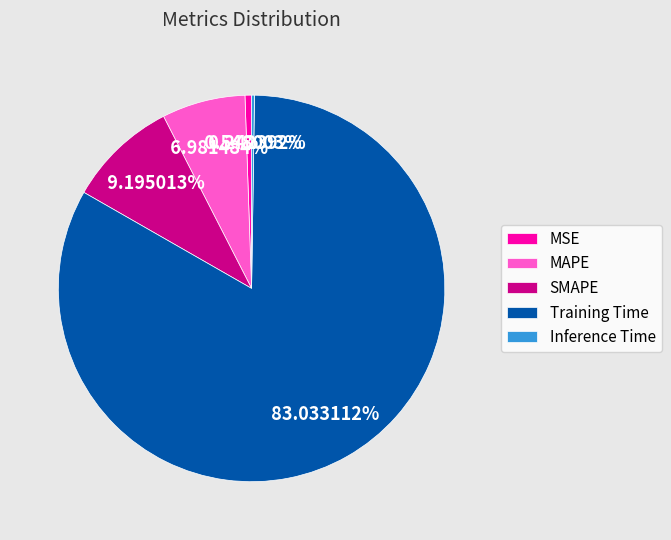

Which category has the biggest portion of the pie?

Training Time